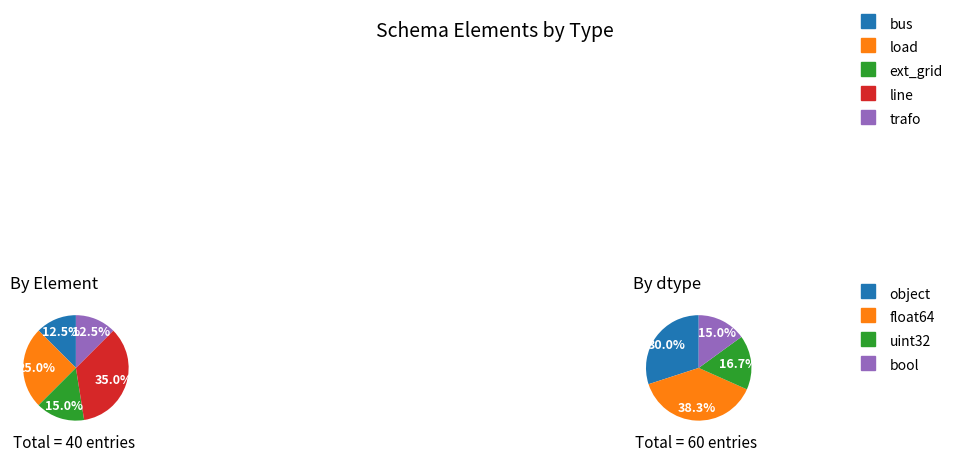

Is it true that load is 36% of the pie?

False